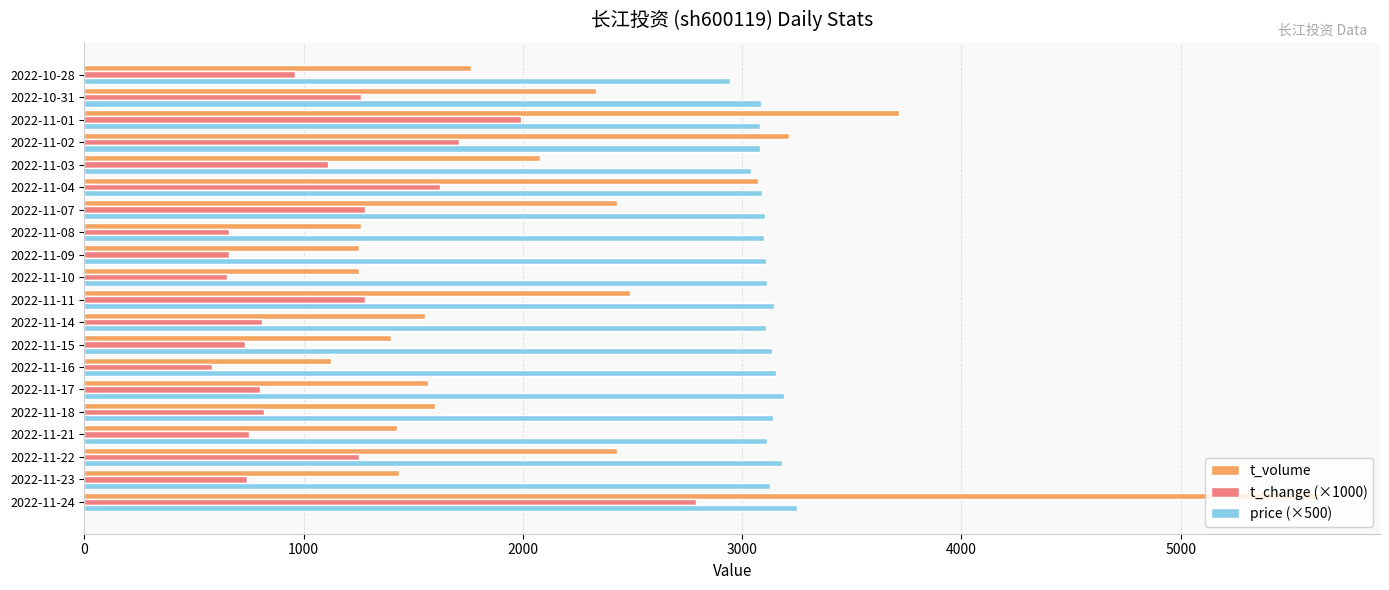

Is the value of price (×500) at 2022-11-24 greater than the value of t_volume at 2022-10-28?

Yes